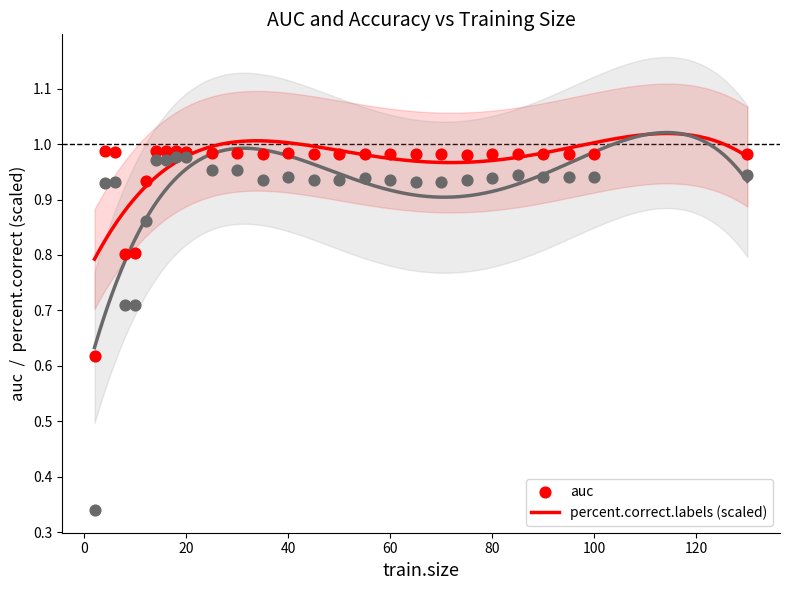

Which series has the widest spread of Y values?

percent.correct.labels (scaled)